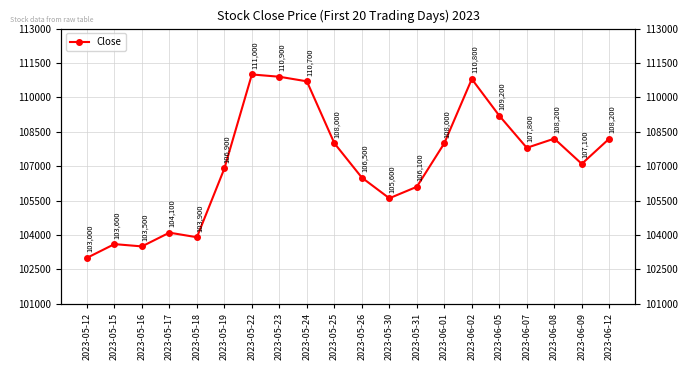

True or false: the data has more than 0 interior local peaks.

True